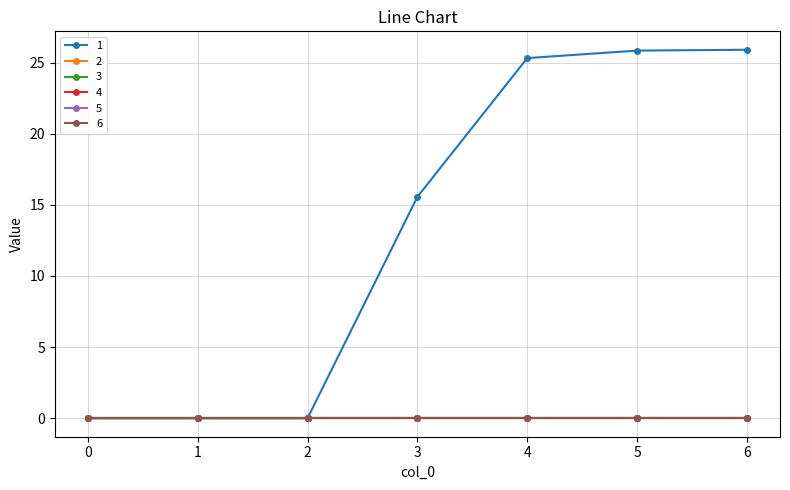

Does the chart have visible grid lines?

Yes